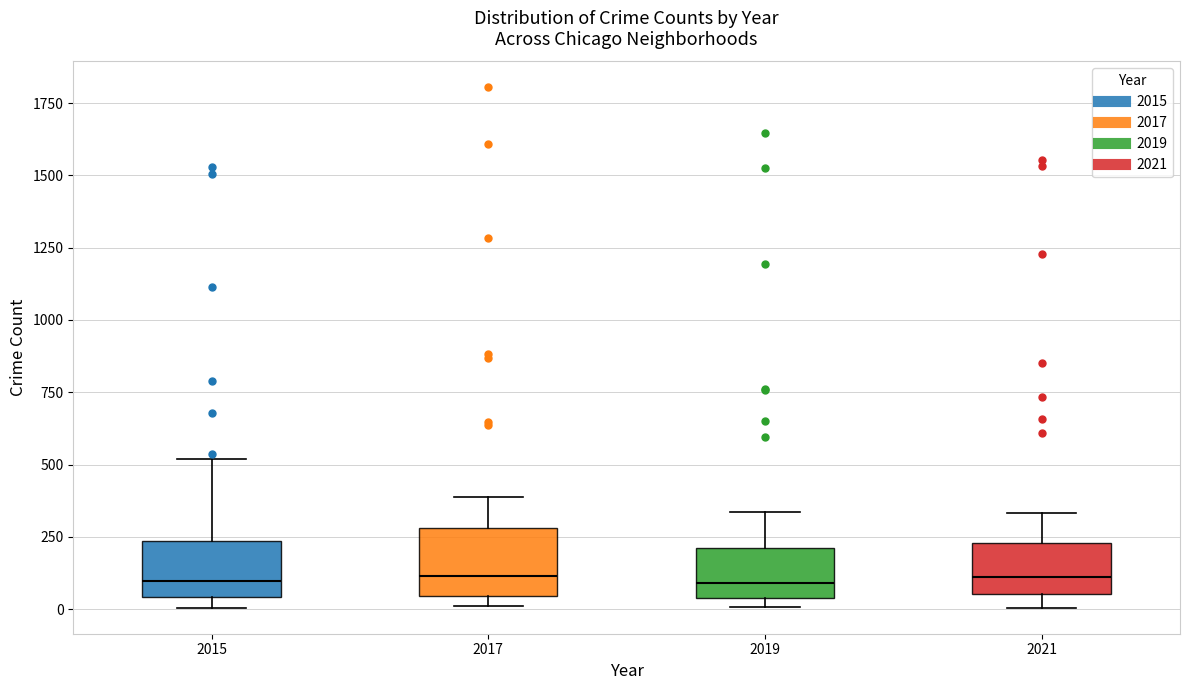

Where is the upper edge of the box at x = 2019 on the y-axis? The values are not printed on the chart, so give them approximately, as read against the axis.

200